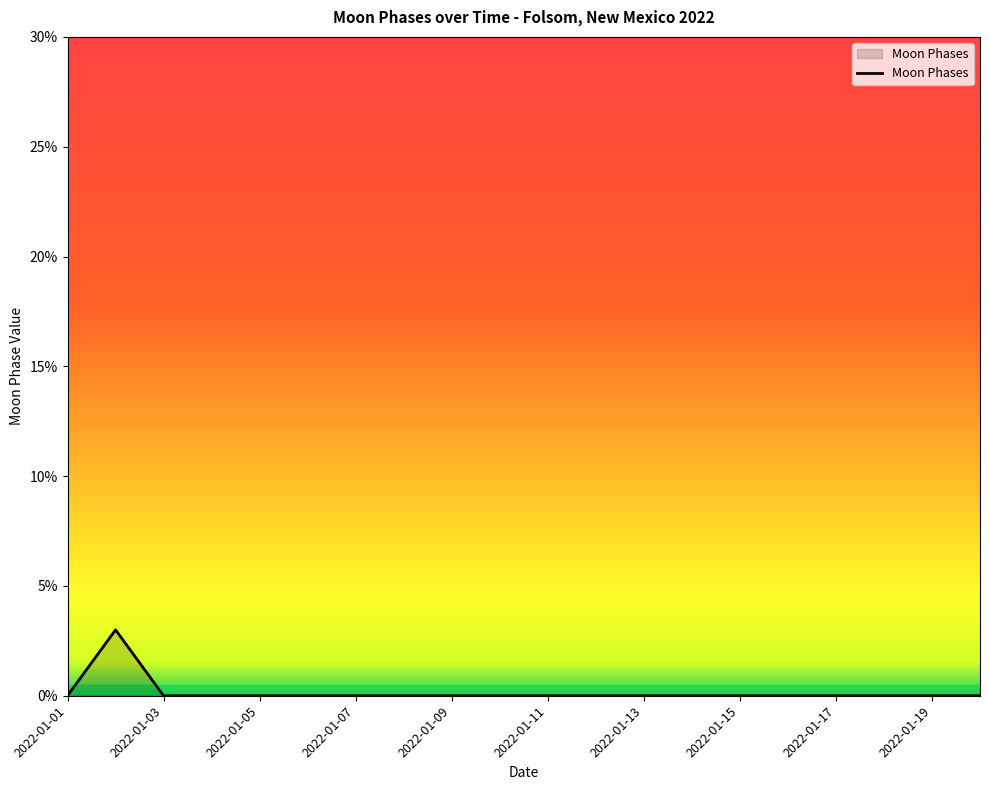

What is the difference between the maximum and minimum values?

3